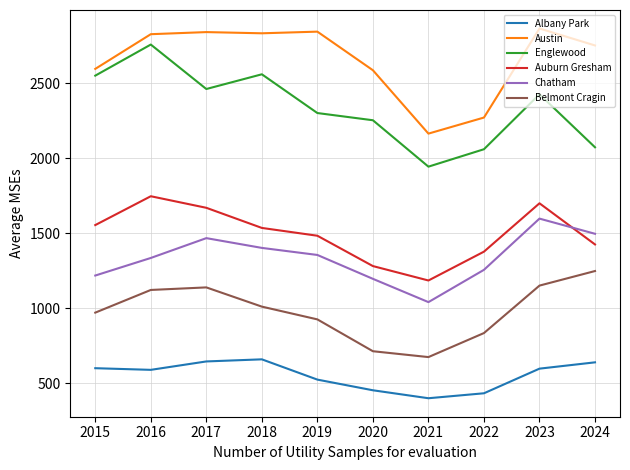

Is the value of Albany Park at 2019 greater than the value of Englewood at 2022?

No